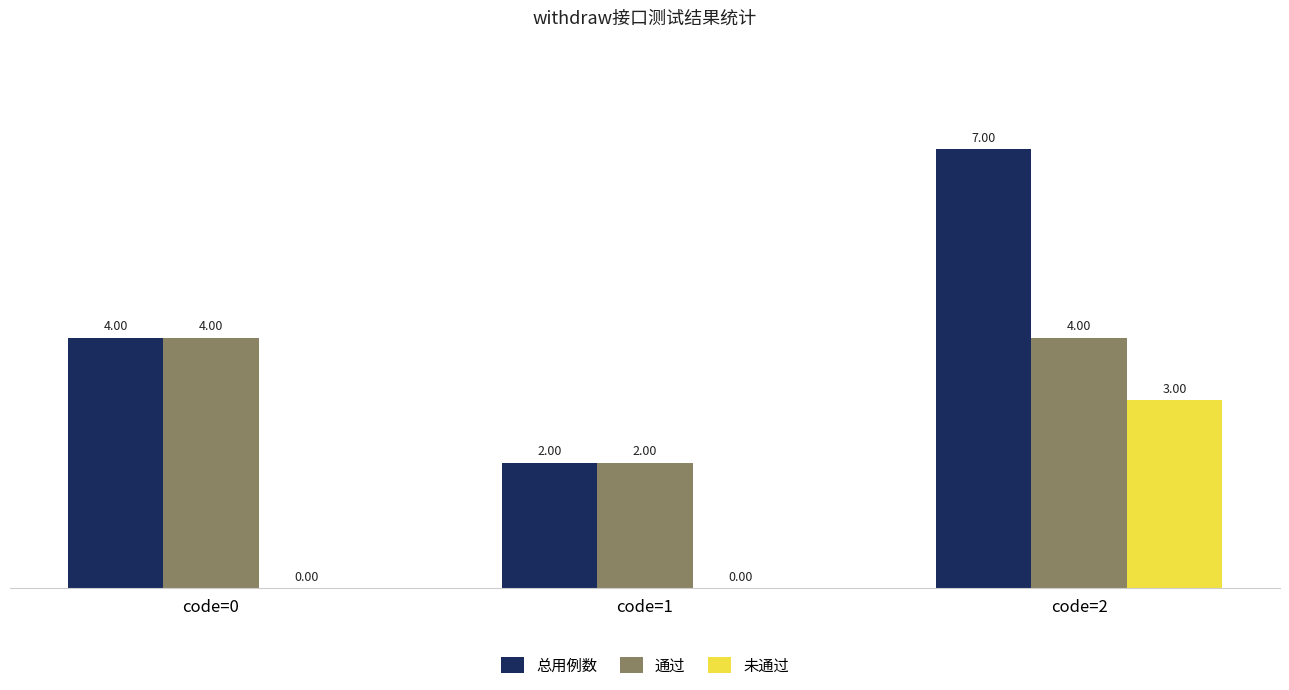

What is the sum of all 通过 values?

10